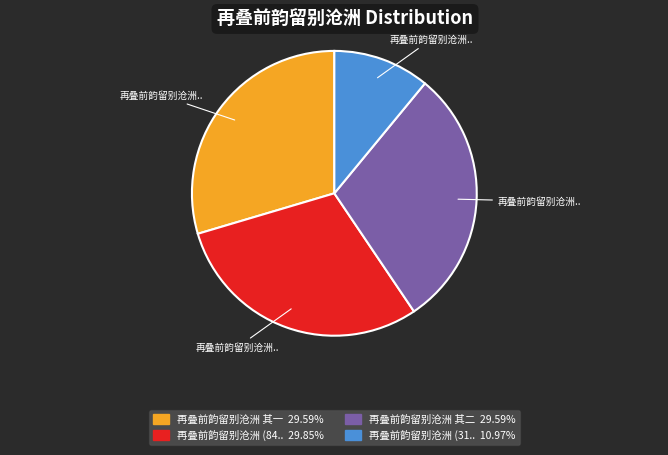

Is there a majority slice in this chart?

No